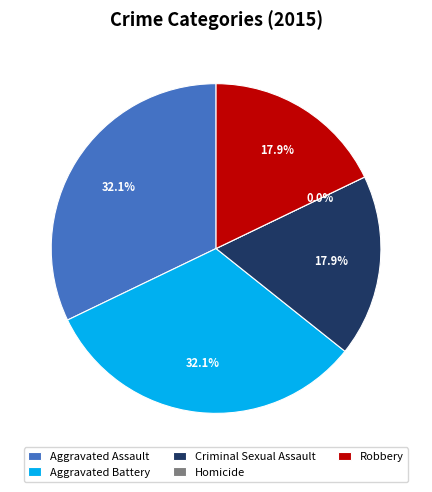

To the nearest percent, what percentage of the pie is Robbery?

18%